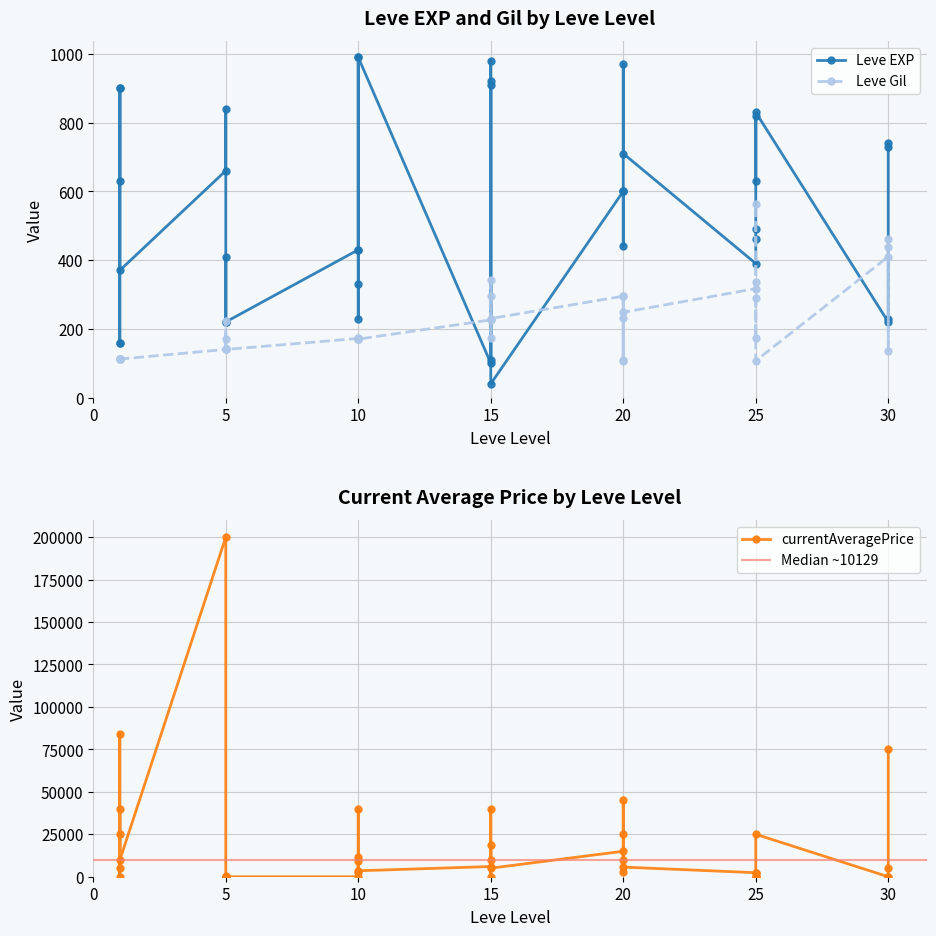

How many intersections are there between Leve EXP and currentAveragePrice?

12